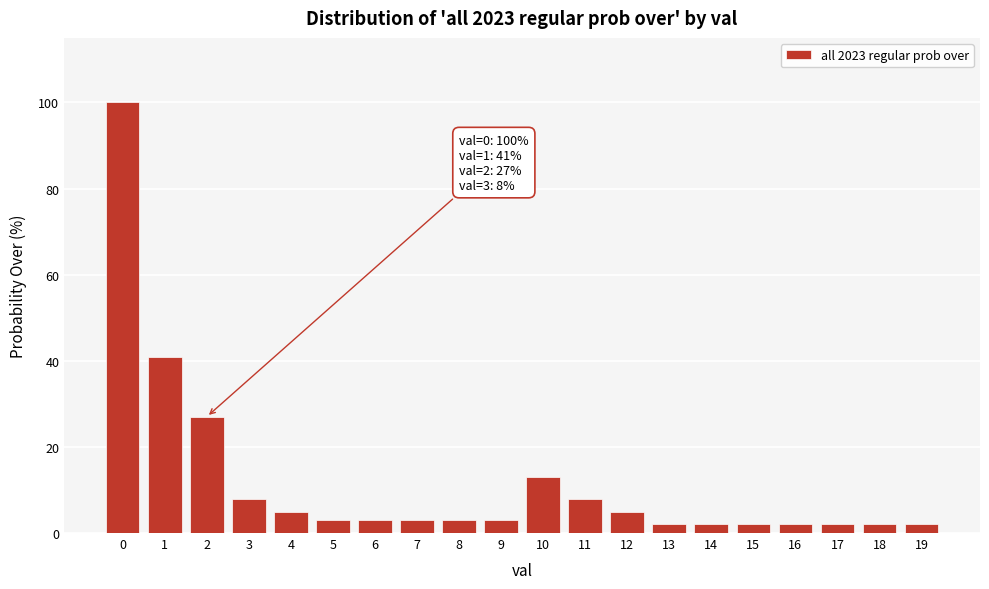

Reading left to right, list all the values displayed in this chart.

0=100	1=41	2=27	3=8	4=5	5=3	6=3	7=3	8=3	9=3	10=13	11=8	12=5	13=2	14=2	15=2	16=2	17=2	18=2	19=2